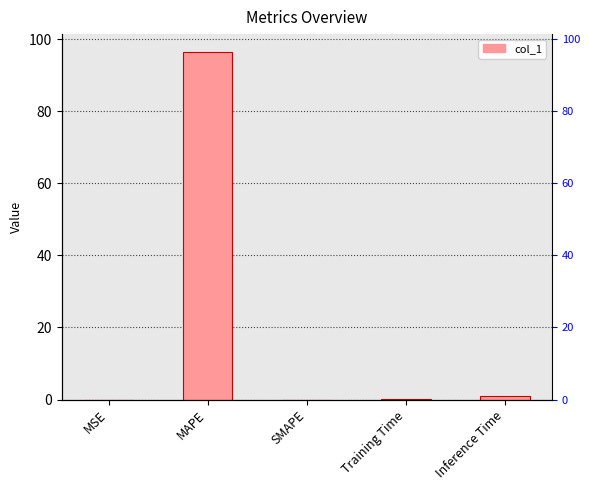

What is the sum of all values?

97.6